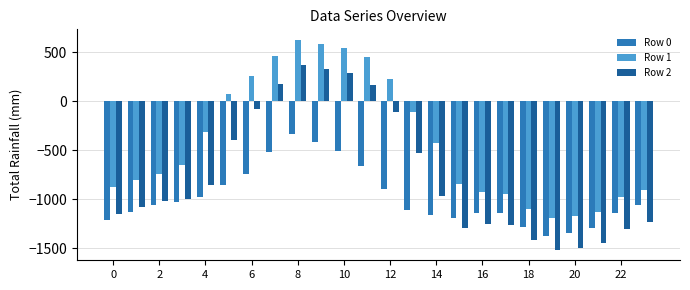

Rank the series by their average value, from lowest to highest.

Row 0, Row 2, Row 1